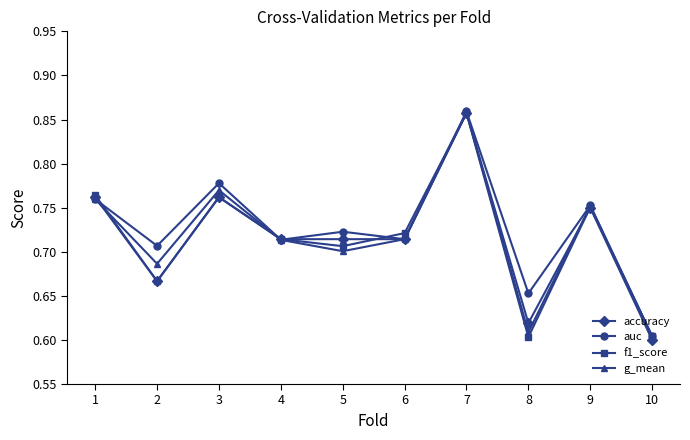

How many lines are shown in the chart?

4